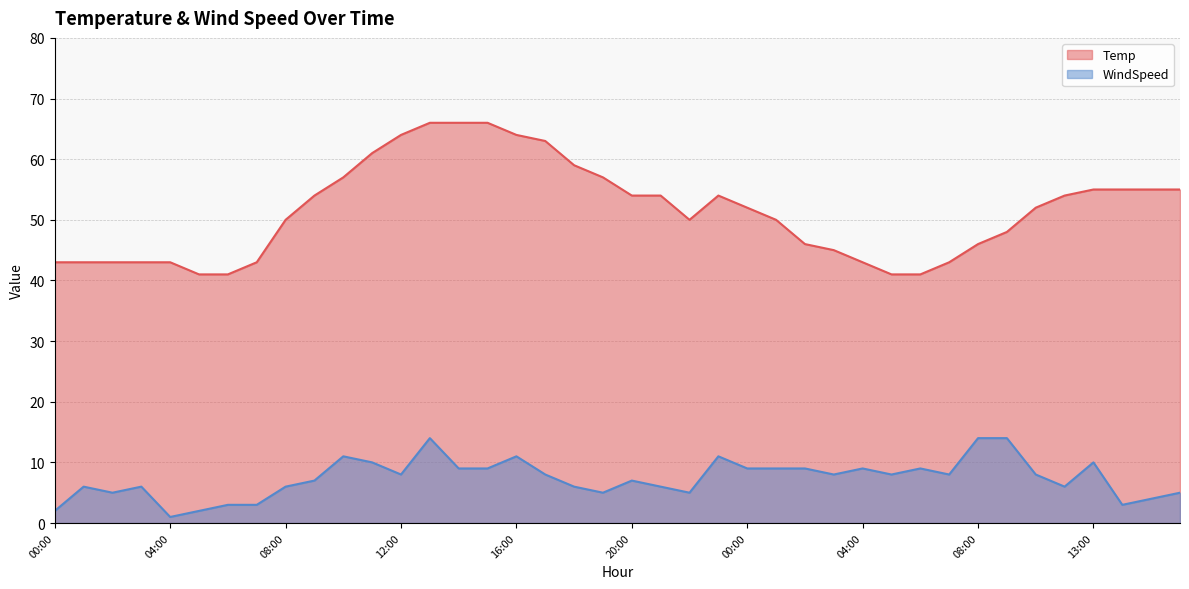

True or false: Temp and WindSpeed intersect in this chart.

False